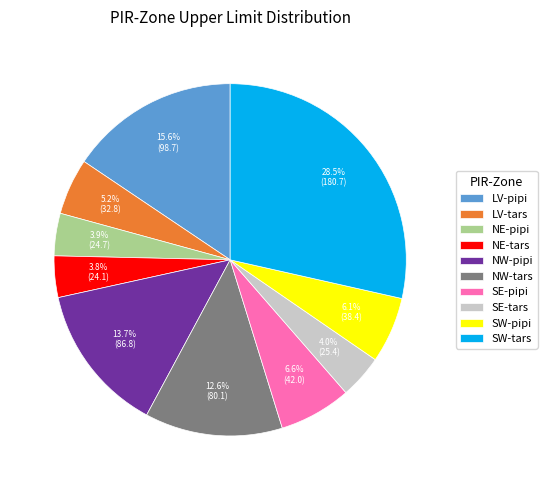

What portion of the pie excludes SW-tars?

71.5%